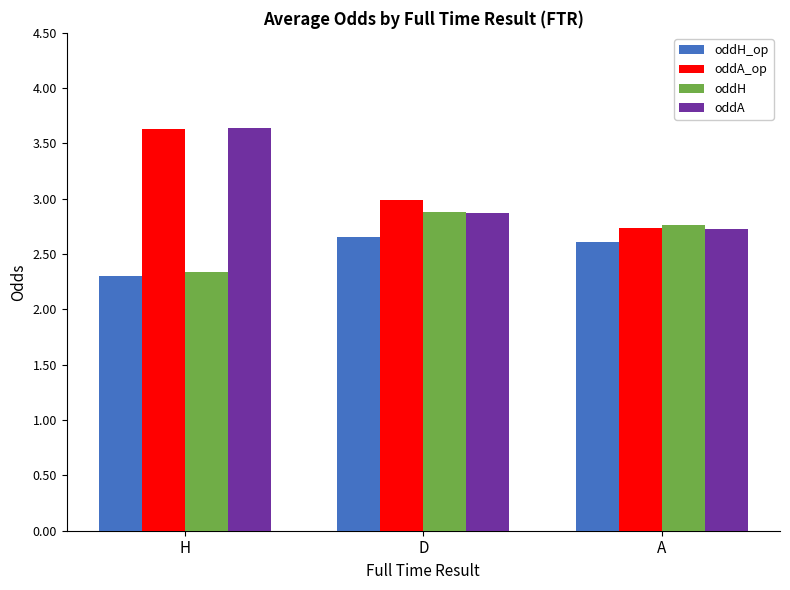

At which label does oddH reach its minimum?

H